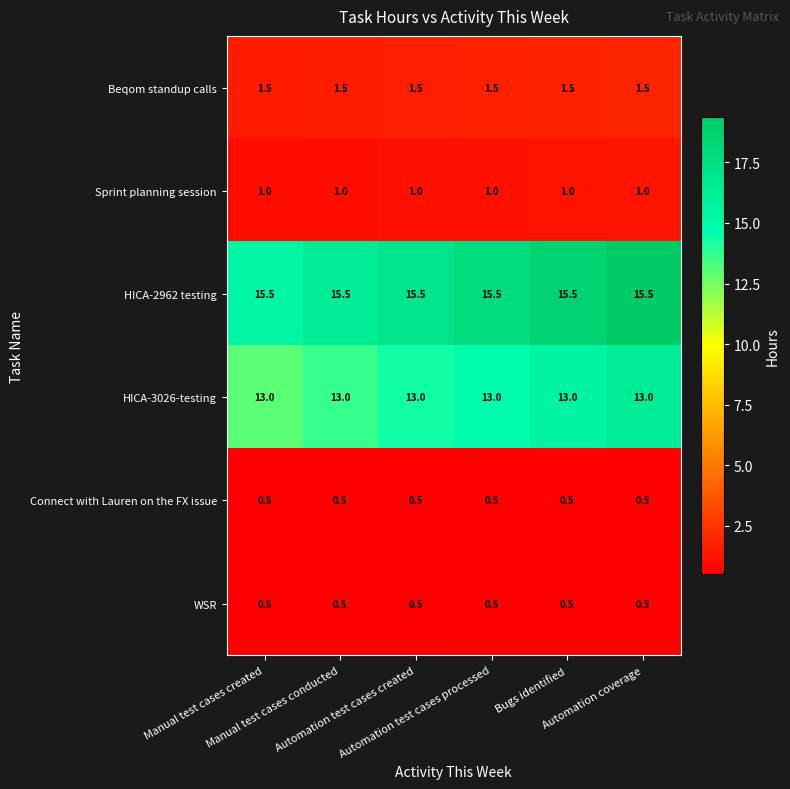

What is the minimum value for WSR?

0.5